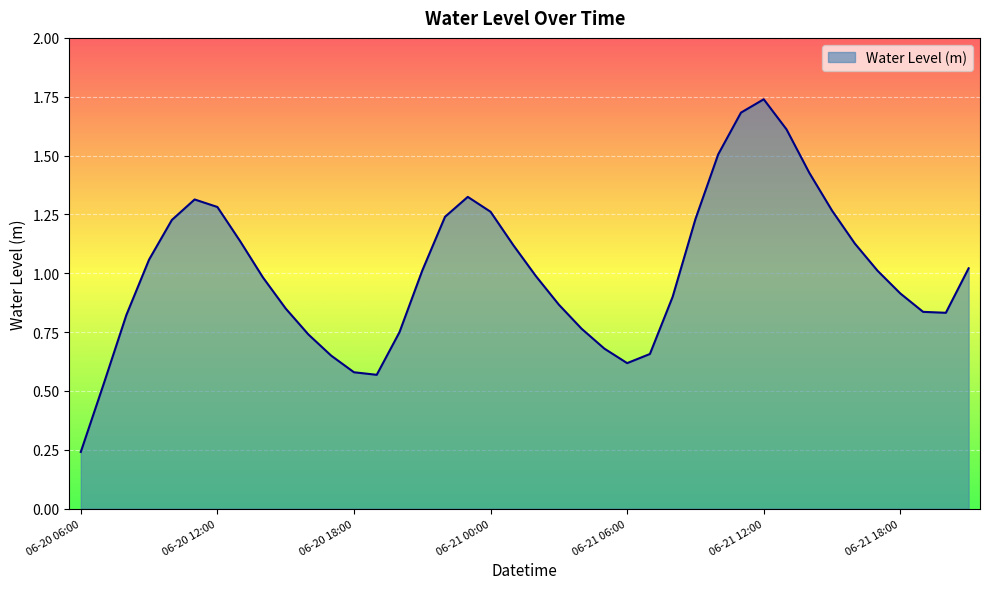

What is the difference between the maximum and minimum values?

1.5